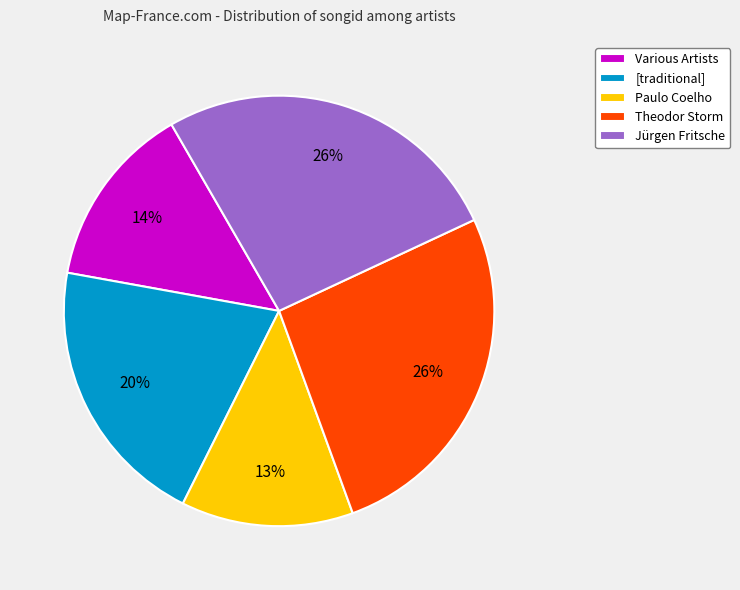

What is the smallest slice in the pie chart?

Paulo Coelho